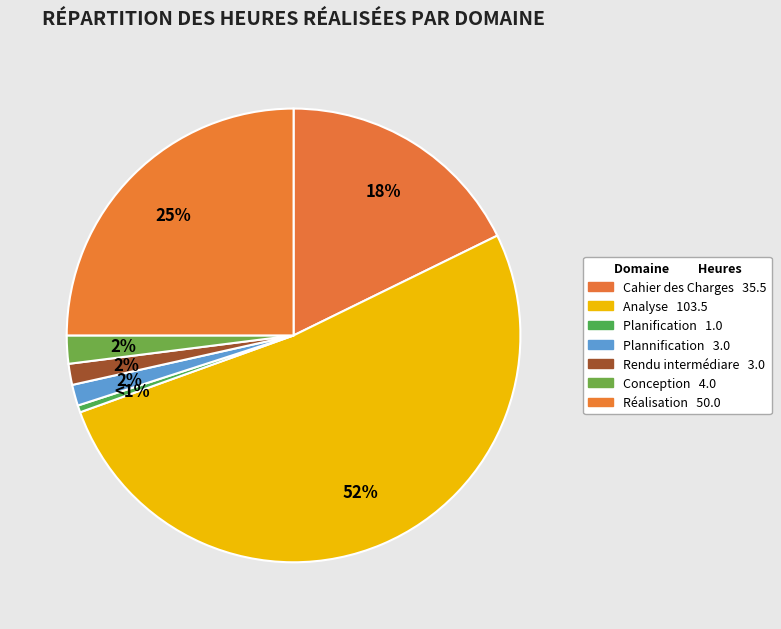

To the nearest percent, what is the difference between the Planification and Plannification slice percentages?

1%